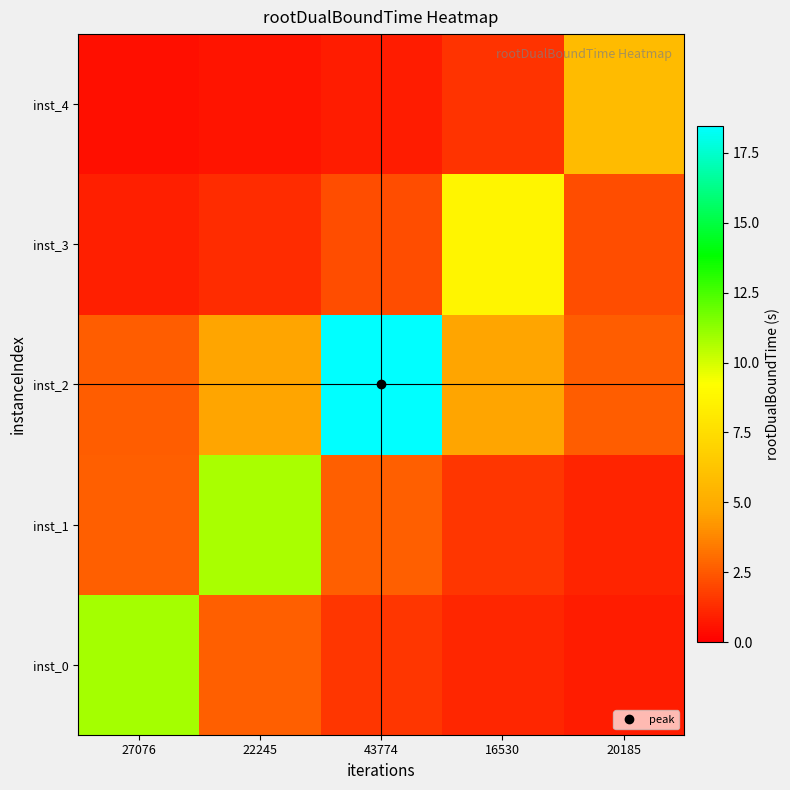

What is the difference between the highest and lowest values at 43774?

17.6